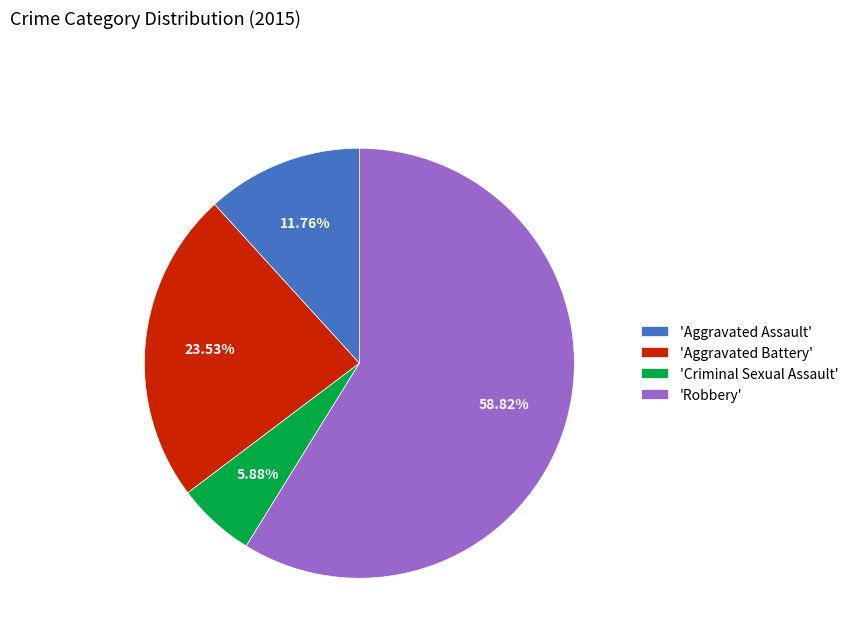

How many segments does this pie chart have?

4